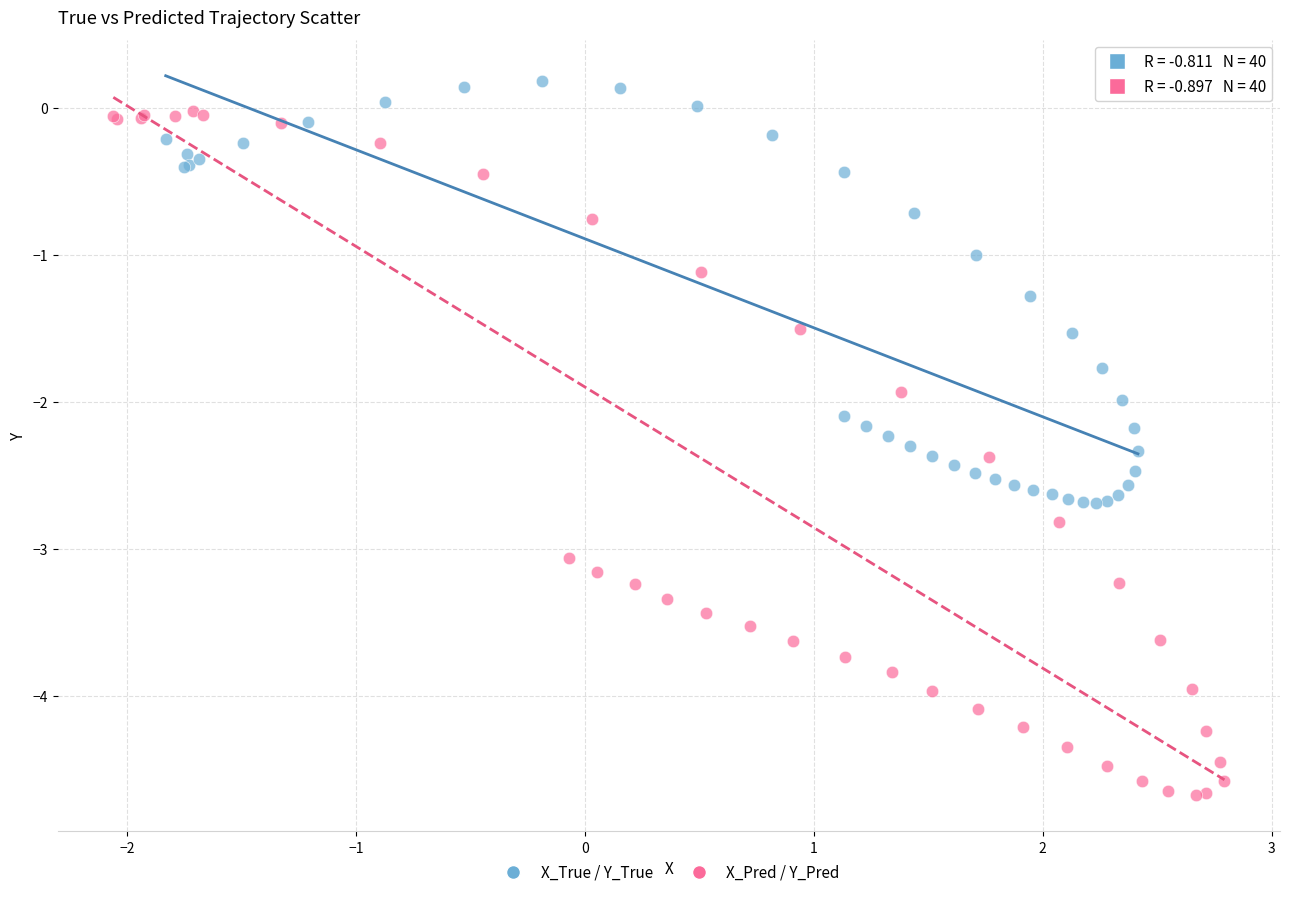

Which series contains the lowest Y value?

X_Pred / Y_Pred